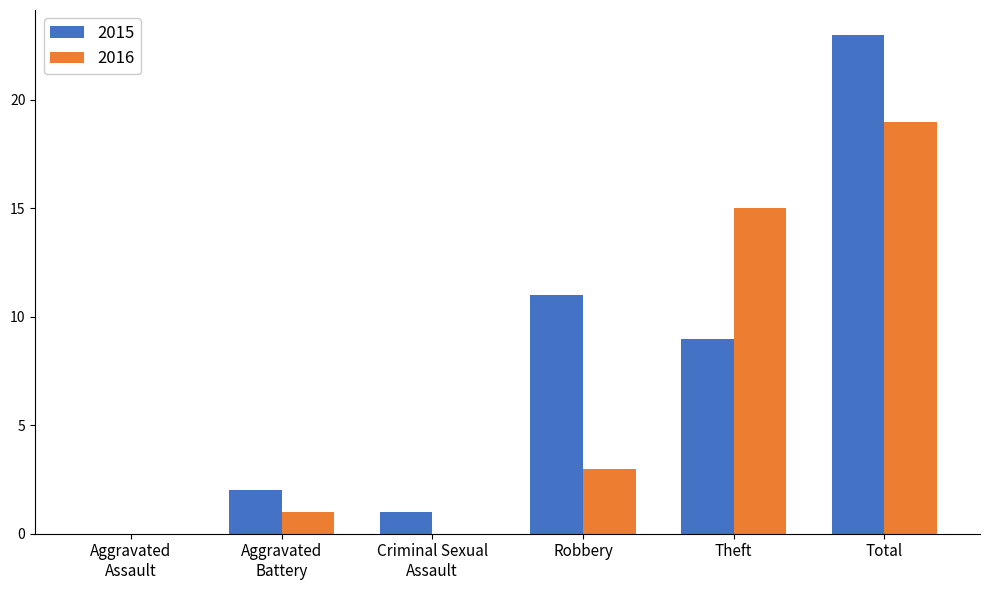

What are all the series names shown in the legend?

2015, 2016